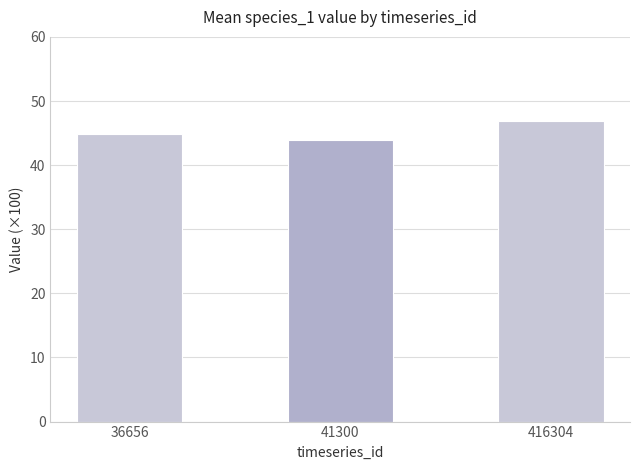

List the labels in order of value, largest first.

416304, 36656, 41300